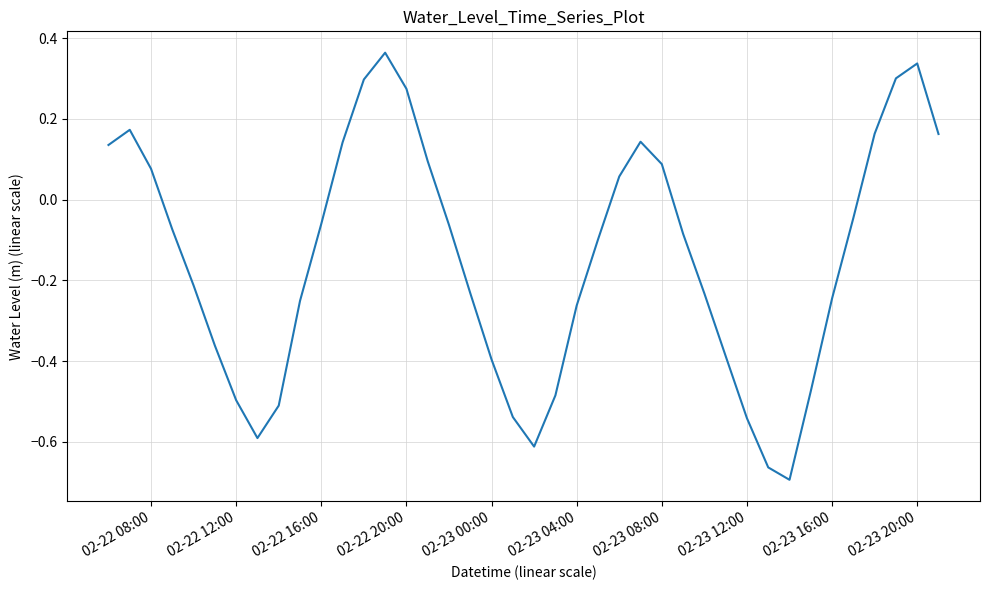

What is the difference between the maximum and minimum values?

1.1